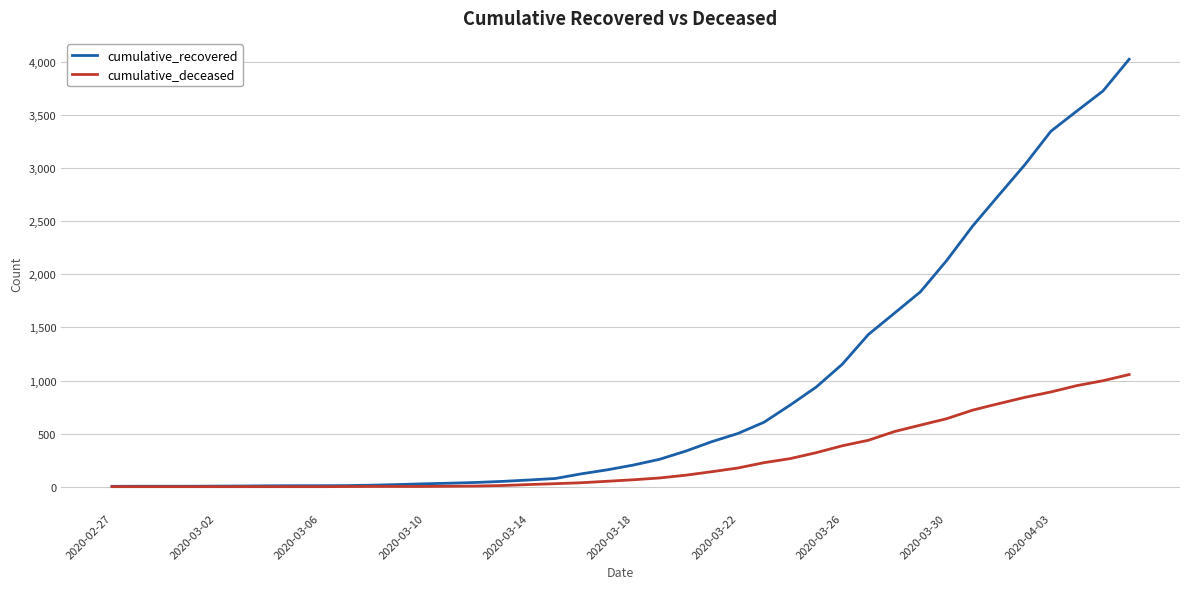

Which series has the largest total across all categories?

cumulative_recovered